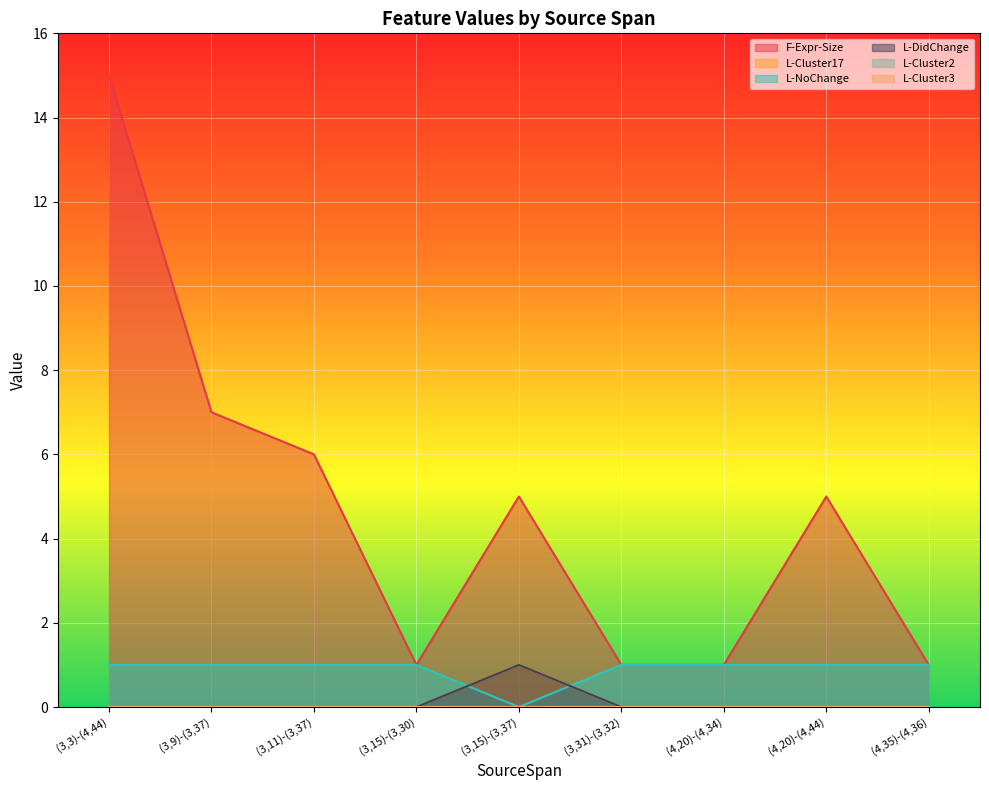

What is the spread (max minus min) of values at (3,15)-(3,30)?

1